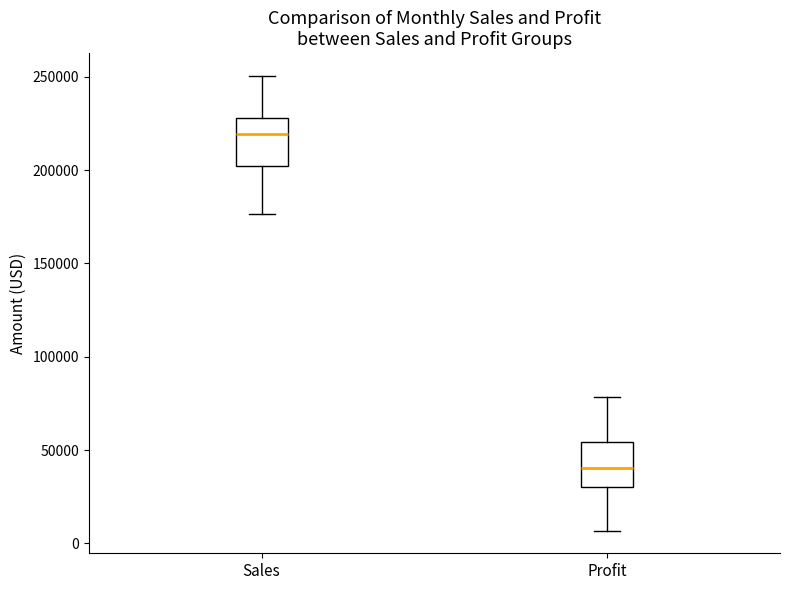

Reading left to right, transcribe this box plot: for each box, give where its median line is, the range the box spans, and where its two whiskers end, as read against the y-axis. The values are not printed on the chart, so give them approximately, as read against the axis.

Sales: median 220000, box 200000 to 230000, whiskers 175000 to 250000
Profit: median 40000, box 30000 to 55000, whiskers 5000 to 80000